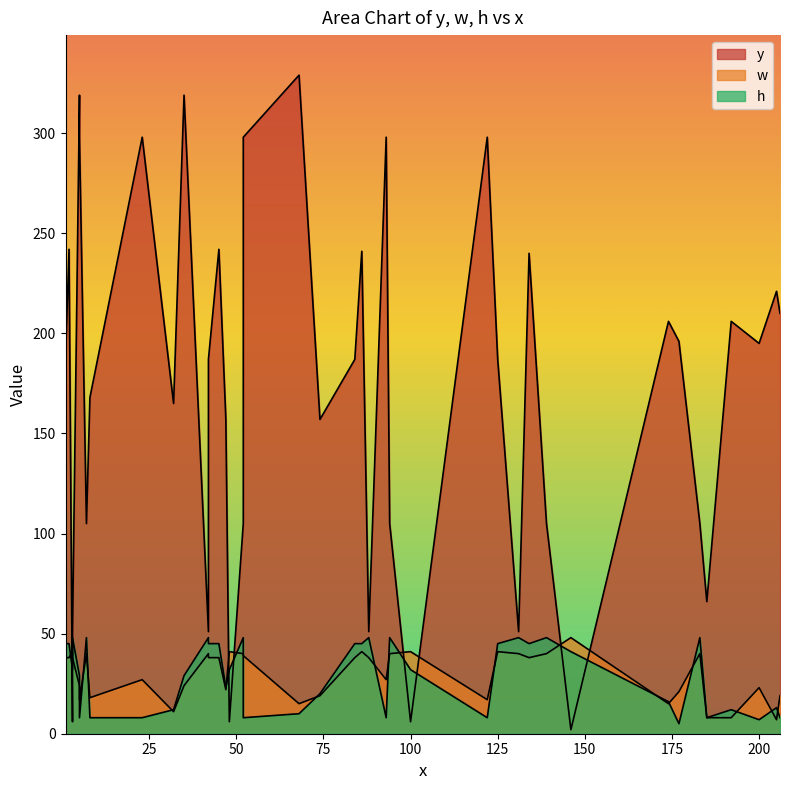

What are all the series names shown in the legend?

y, w, h